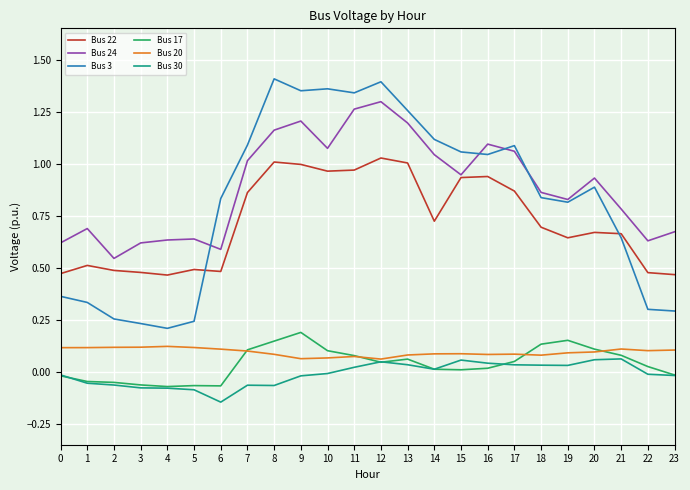

At how many categories does at least one series exceed 0?

24